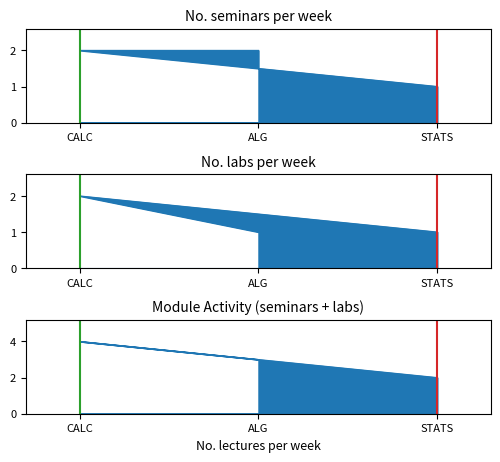

Is it true that ALG marker equals 0 at CALC?

True